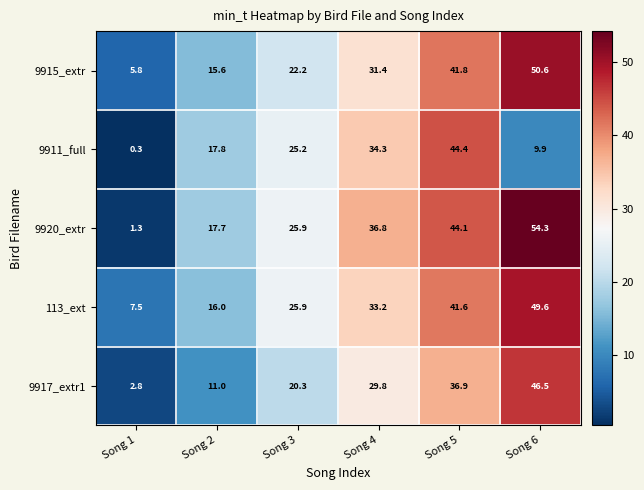

What is the difference between the 9920_extr values at Song 3 and Song 4?

10.9